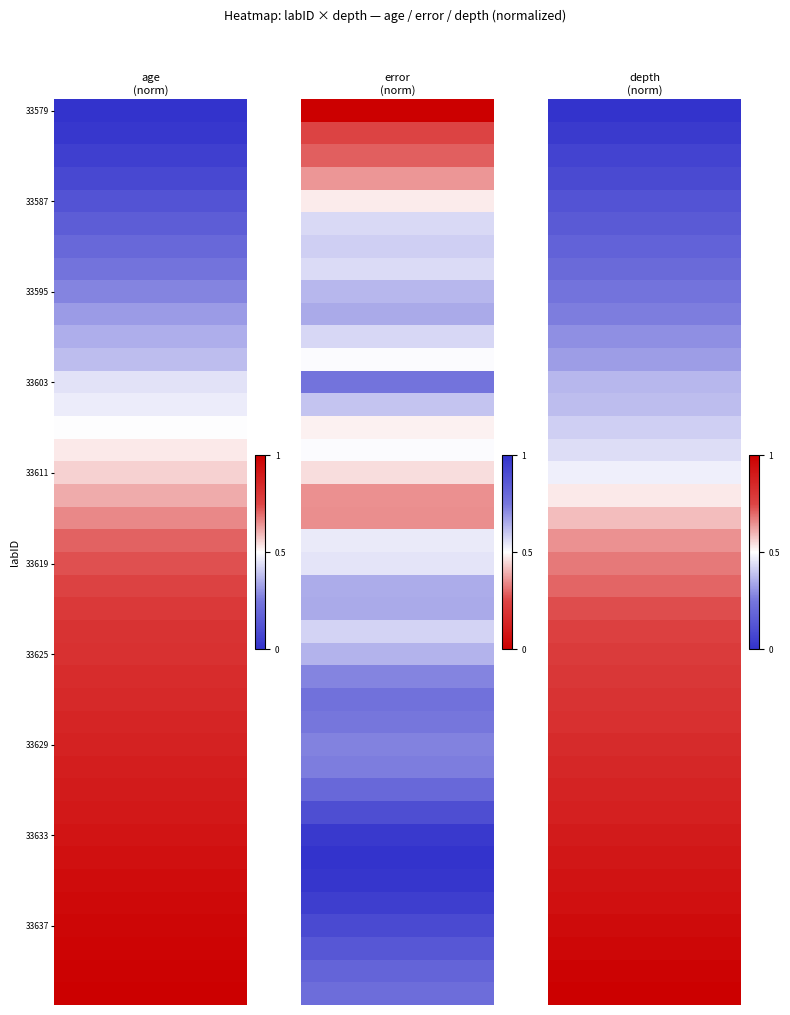

Between 11 and 15, which is larger?

11